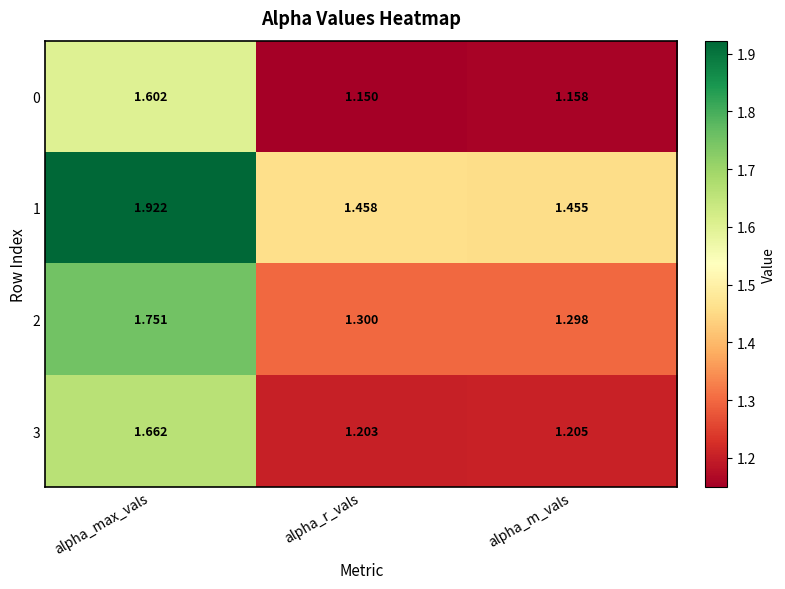

Where is 0 nearest to the value 1?

alpha_r_vals